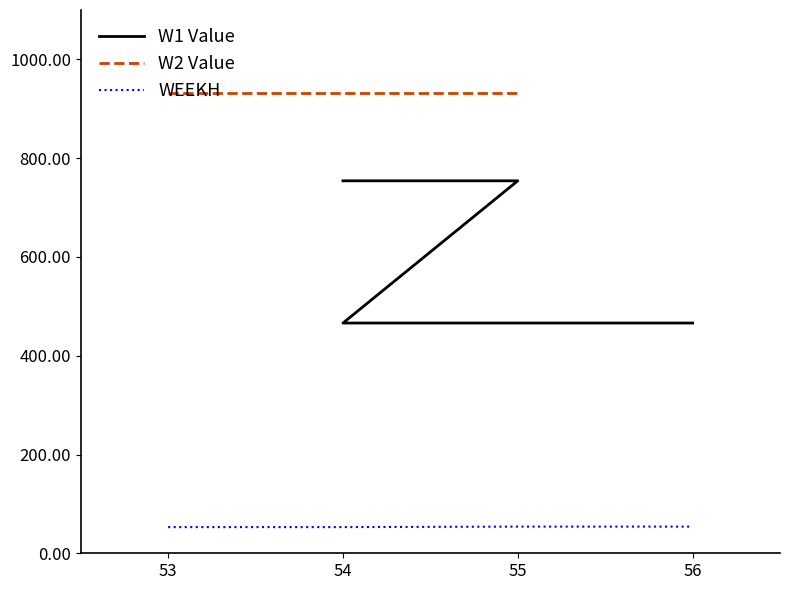

True or false: W1 Value has more than 0 interior local peaks.

False